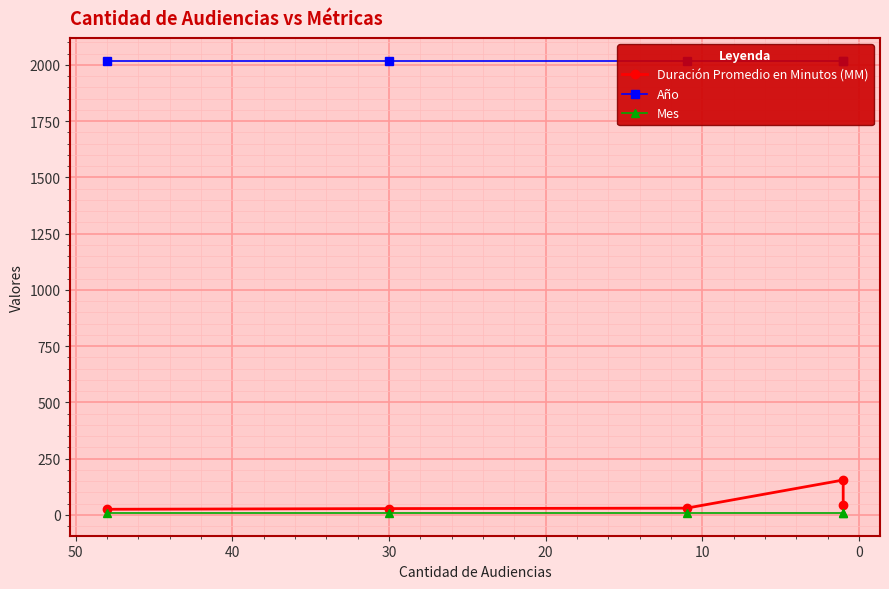

How many data points does each series have?

5